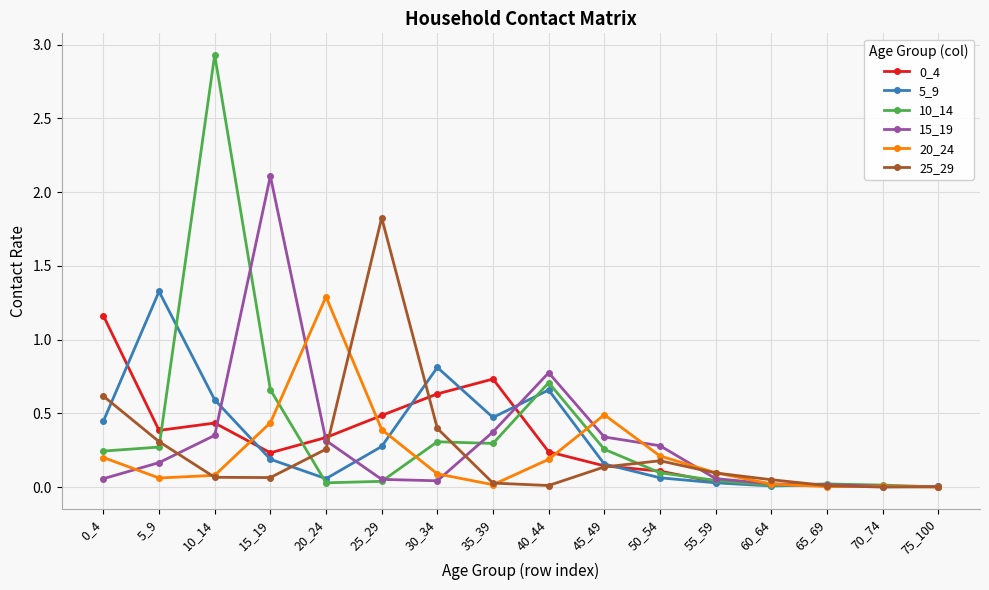

True or false: 15_19 has more than 1 interior local peaks.

True